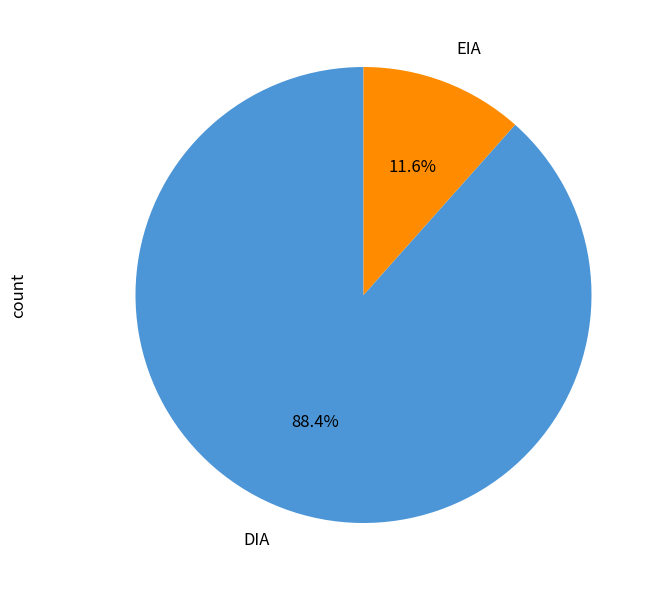

To the nearest percent, what portion does EIA represent?

12%